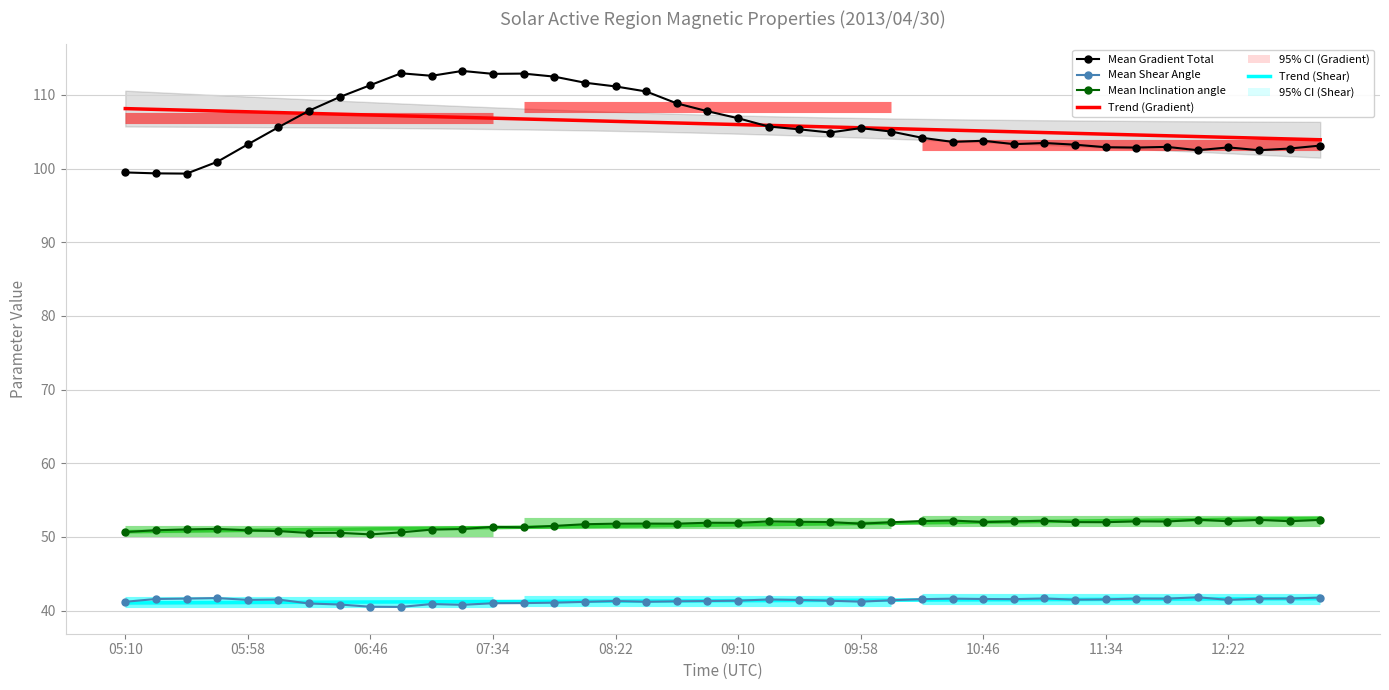

List the series in order of their peak value, highest first.

Mean Gradient Total, Trend: Mean Gradient Total, Trend: Mean Inclination angle from Radial, Mean Inclination angle from Radial, Mean Shear Angle, Trend: Mean Shear Angle